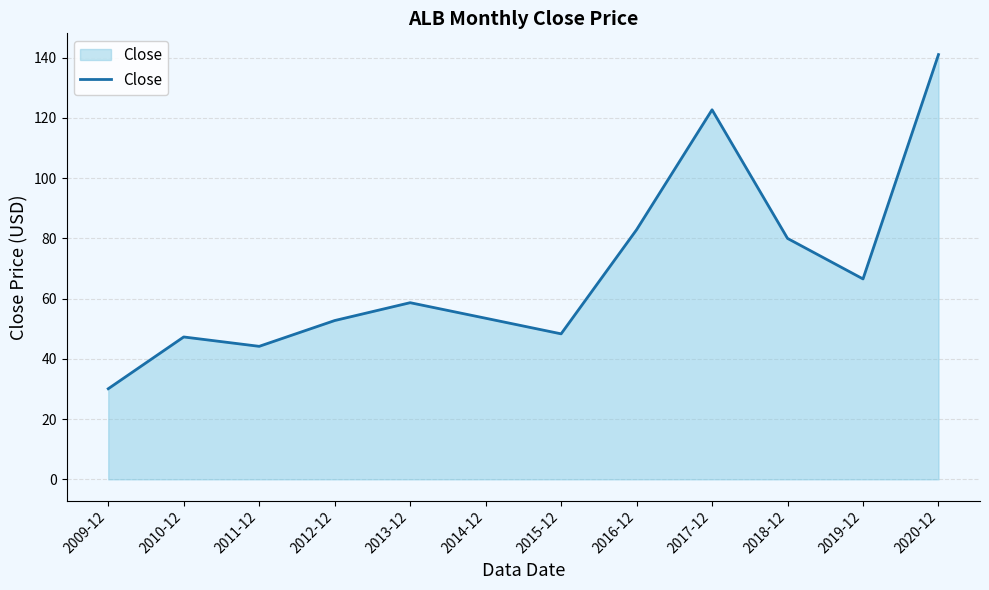

What is the minimum value shown in the chart?

30.1